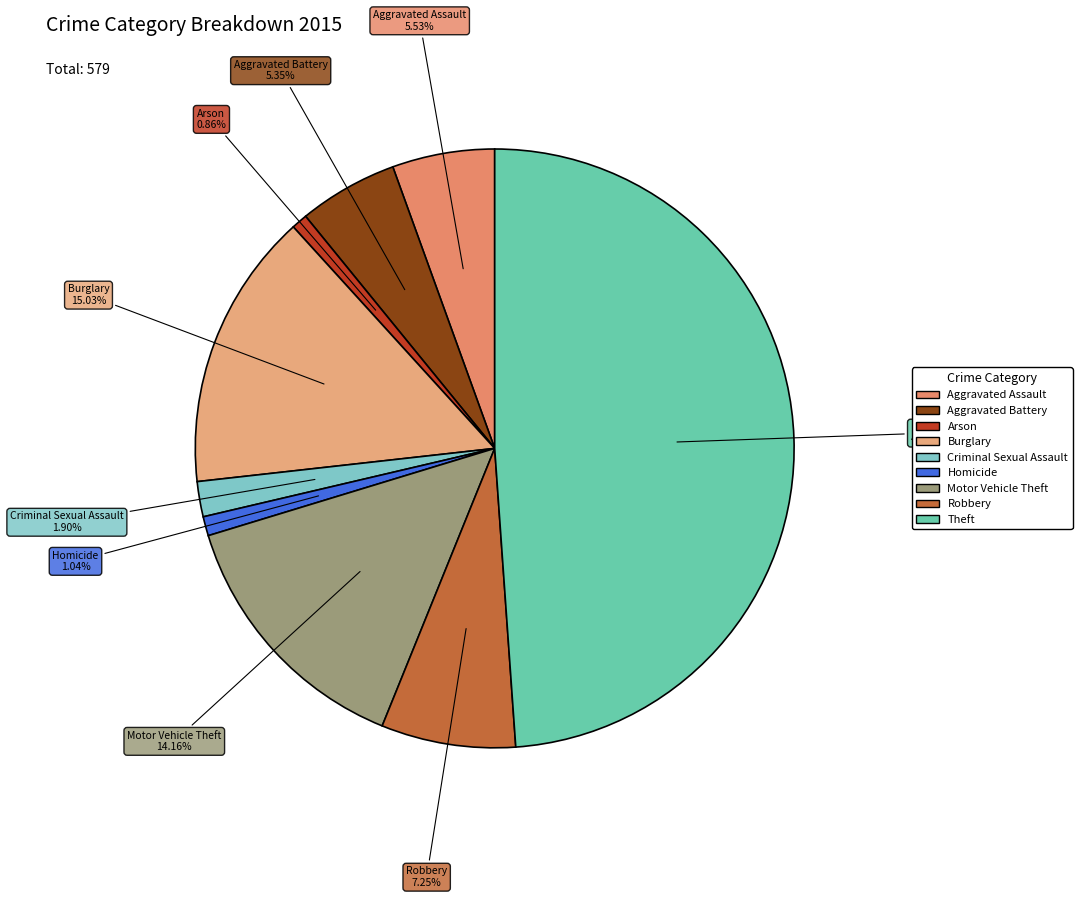

Between Motor Vehicle Theft and Aggravated Battery, which is larger?

Motor Vehicle Theft